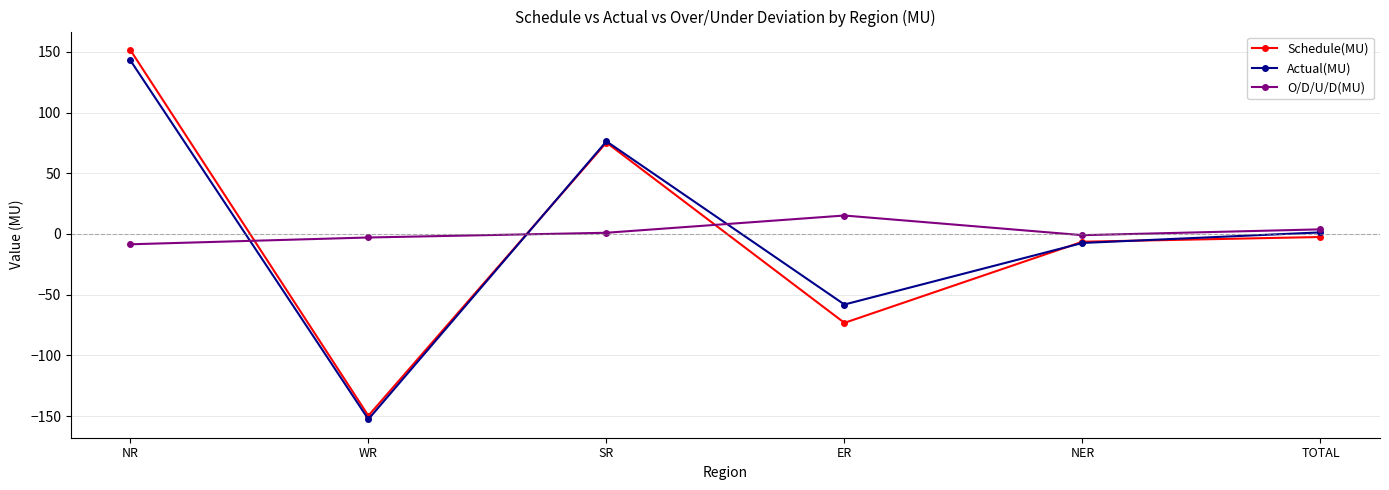

What is the total value across all series at ER?

-116.1